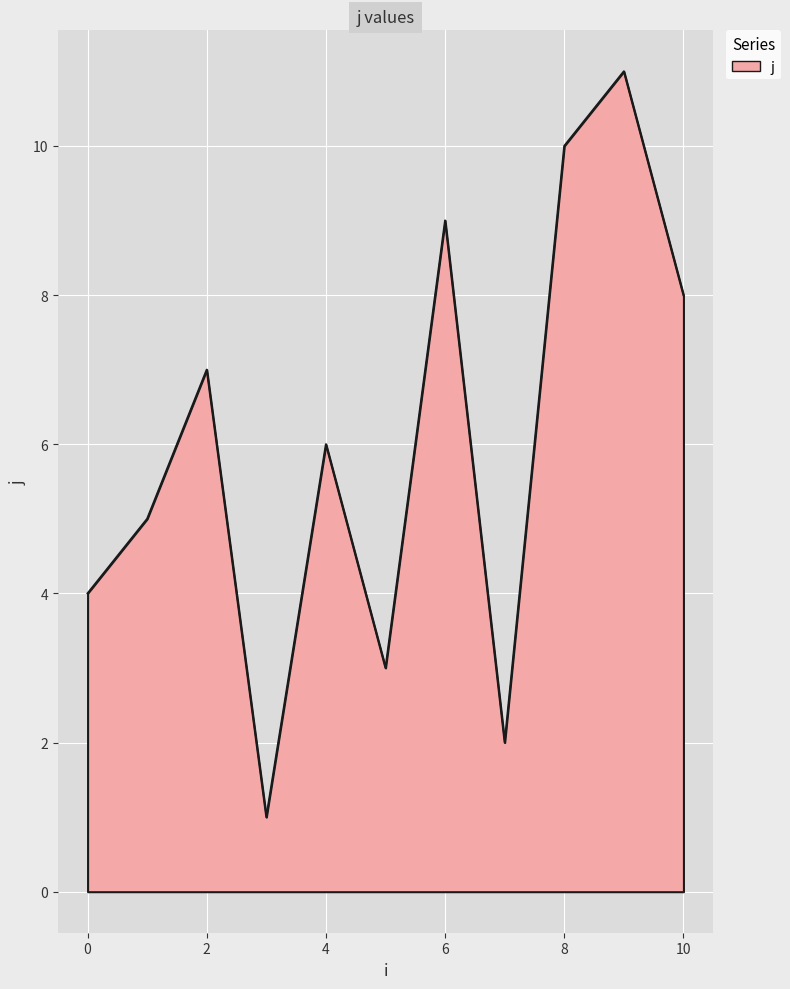

What is the difference between the maximum and minimum values?

10